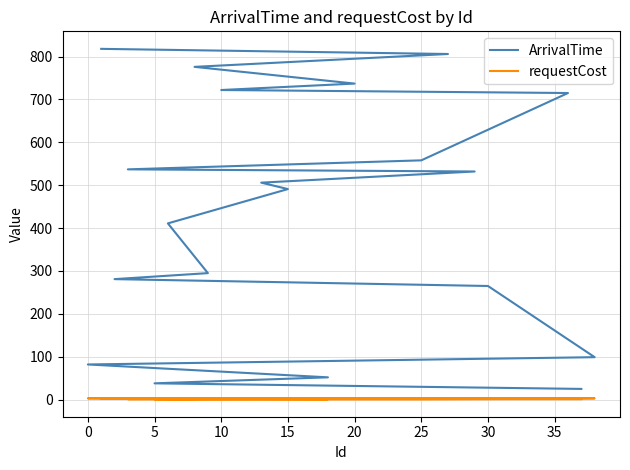

How many data points in ArrivalTime are less than 506?

10